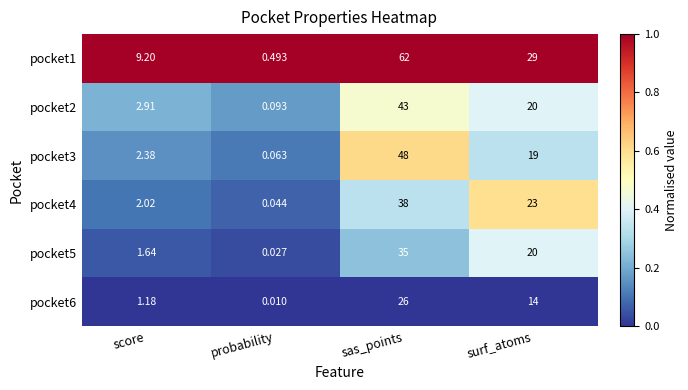

Which category has the lowest value across all series?

probability